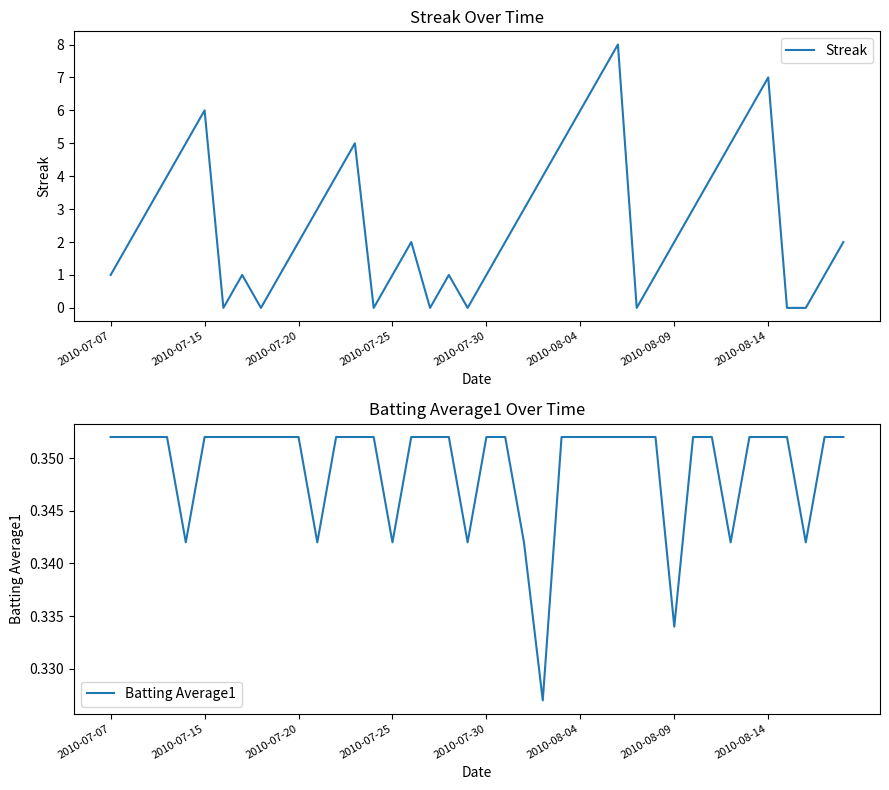

How many positive values does the Streak series have?

32